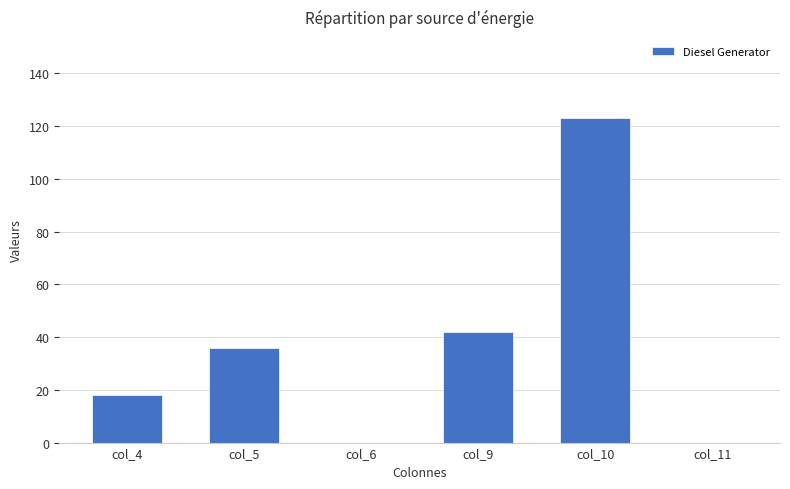

The chart shows a value of 0 at col_11. True or false?

True